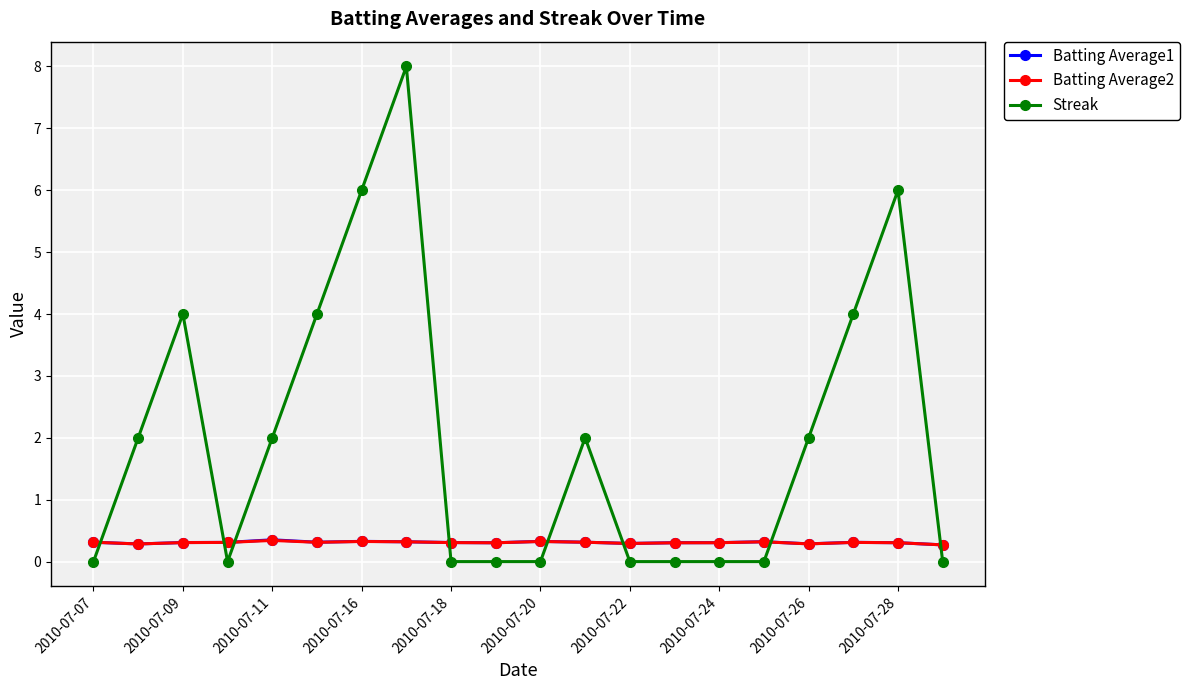

What is the value of the Streak point at the 2nd from the left?

2.0